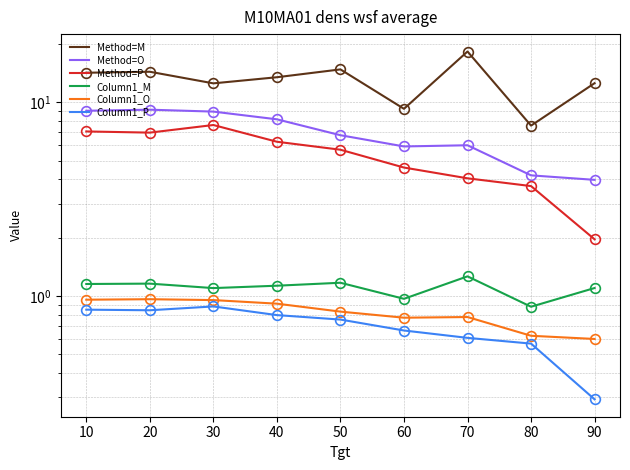

Rank the categories by Column1_M value from lowest to highest.

80, 60, 30, 90, 40, 10, 20, 50, 70